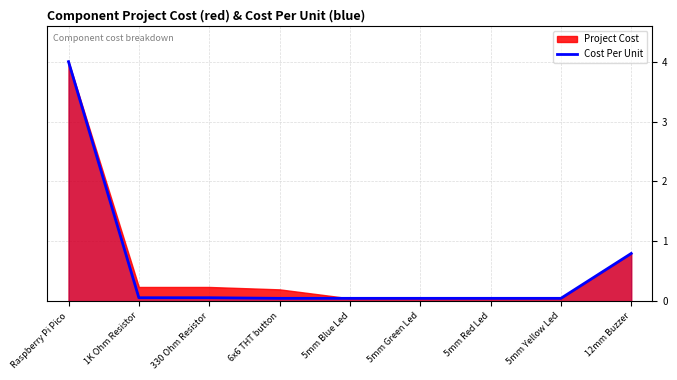

Reading right to left, transcribe all the data shown in this chart.

12mm Buzzer=0.8	5mm Yellow Led=0.0	5mm Red Led=0.0	5mm Green Led=0.0	5mm Blue Led=0.0	6x6 THT button=0.0	330 Ohm Resistor=0.1	1K Ohm Resistor=0.1	Raspberry Pi Pico=4.0